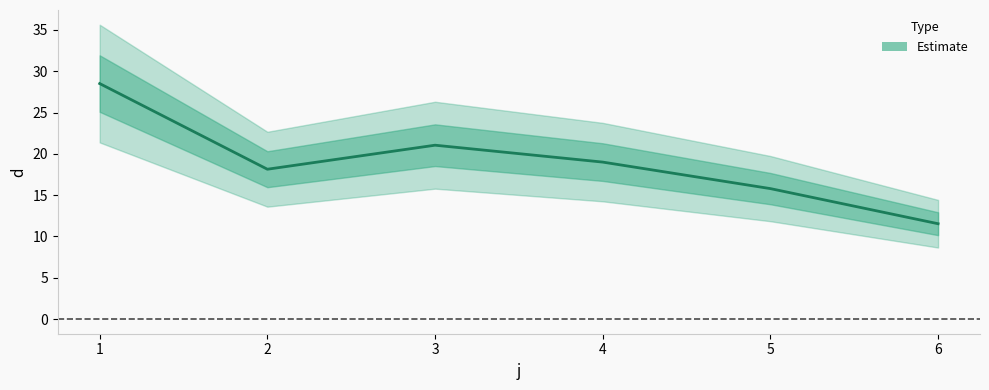

At which category does the chart reach its minimum across all series?

6